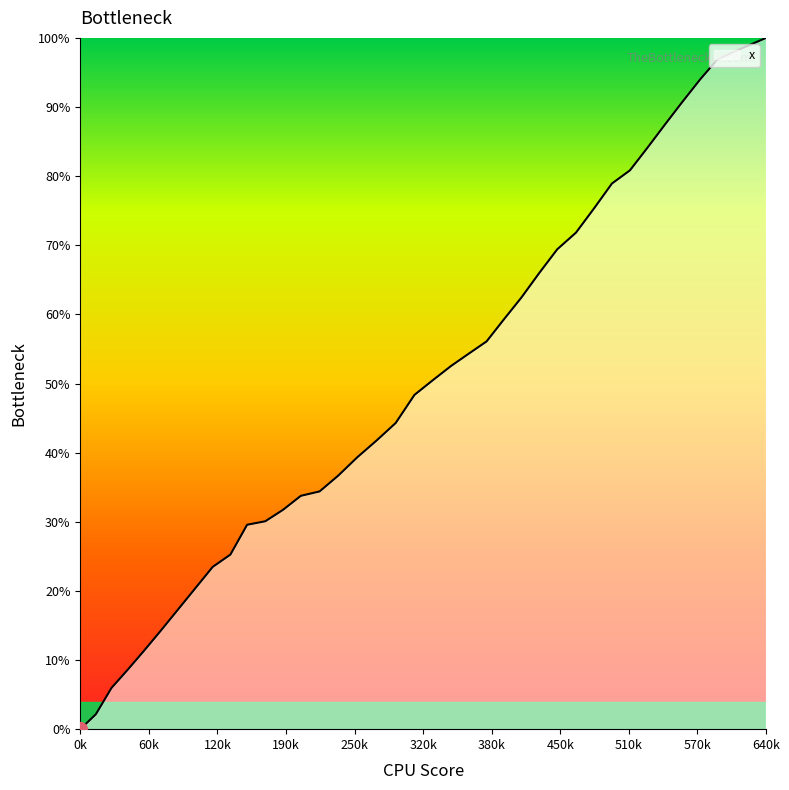

What is the greatest value displayed?

100.0